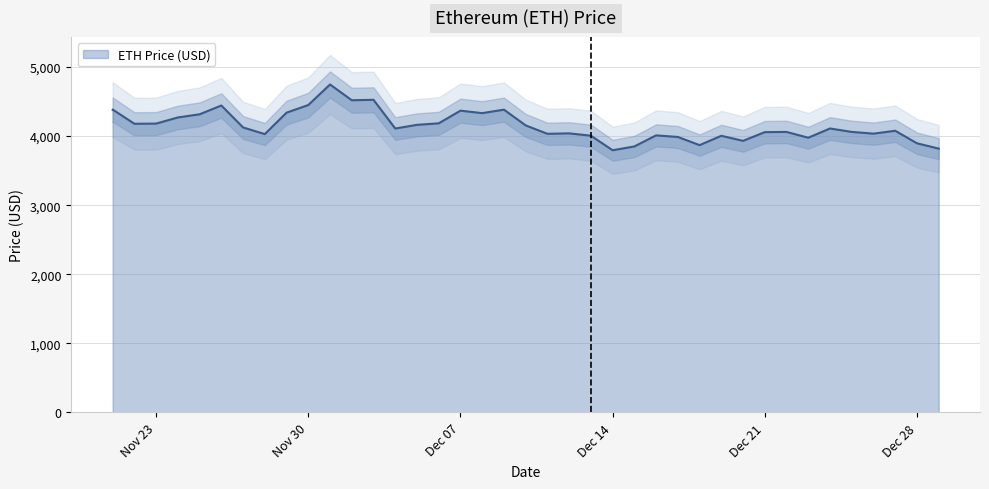

How many lines are shown in the chart?

1